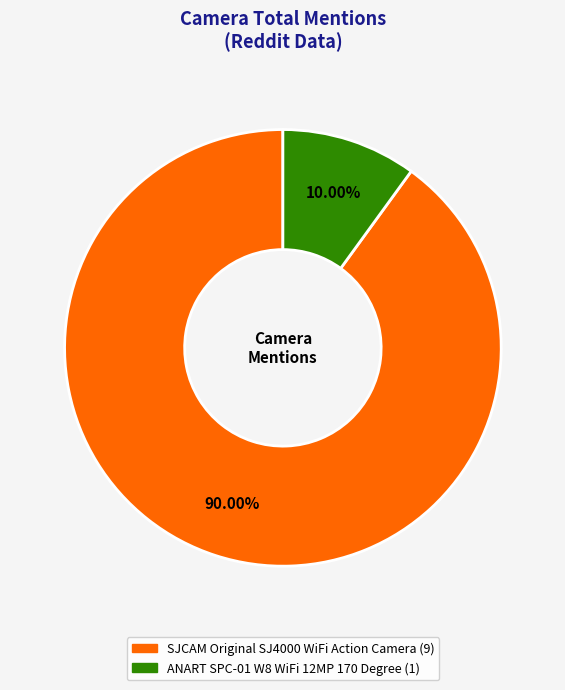

Which category has the biggest portion of the pie?

SJCAM Original SJ4000 WiFi Action Camera